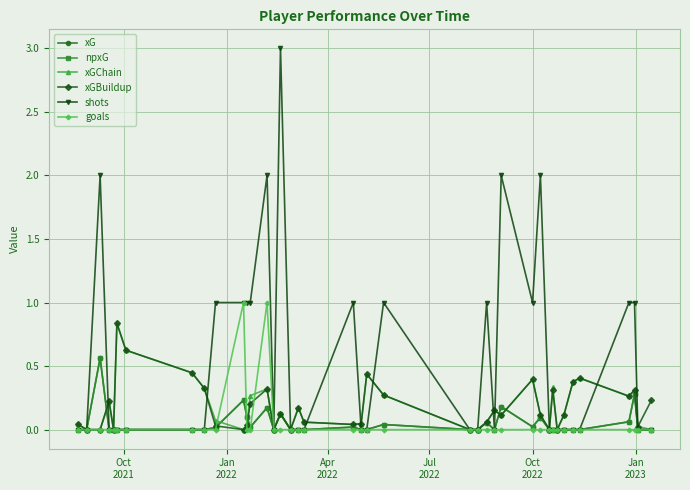

Is this an area chart (filled region under the line)?

No